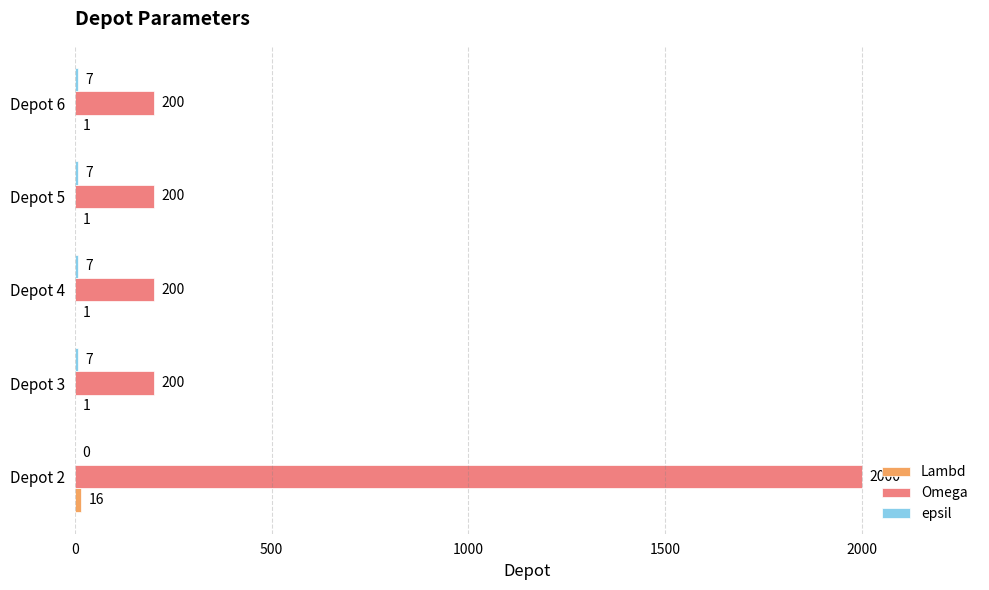

Between Depot 2 and Depot 5, which series saw the biggest shift?

Omega